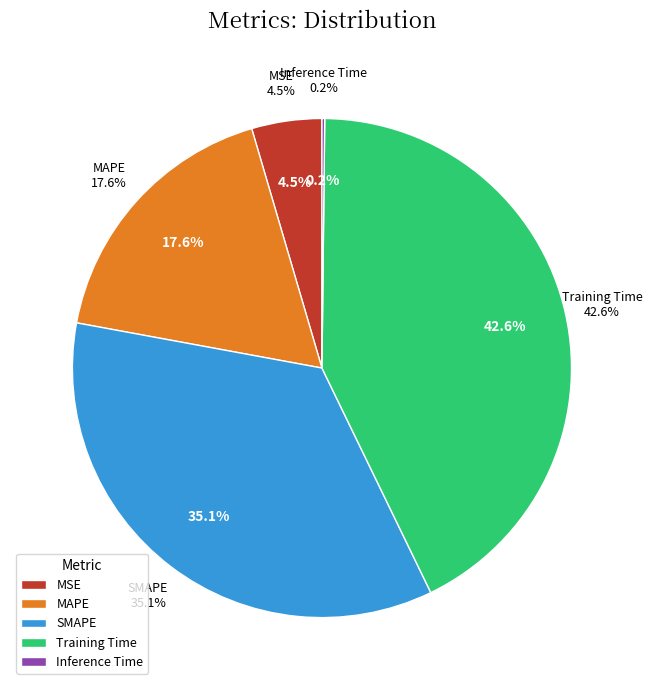

To the nearest percent, what is the combined percentage of Training Time and SMAPE?

78%